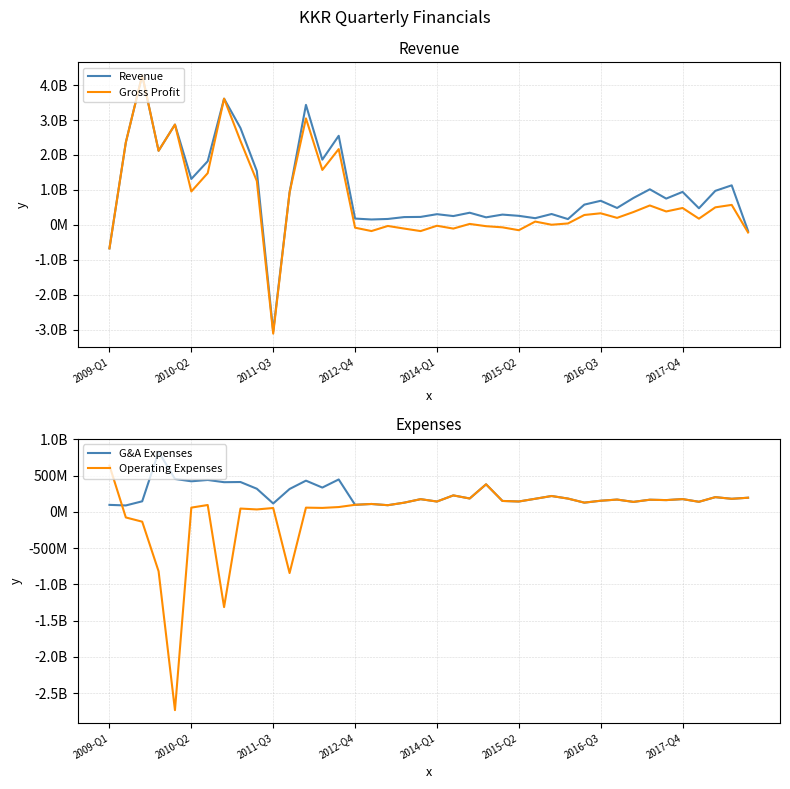

Between 38 and 31, which is larger?

38